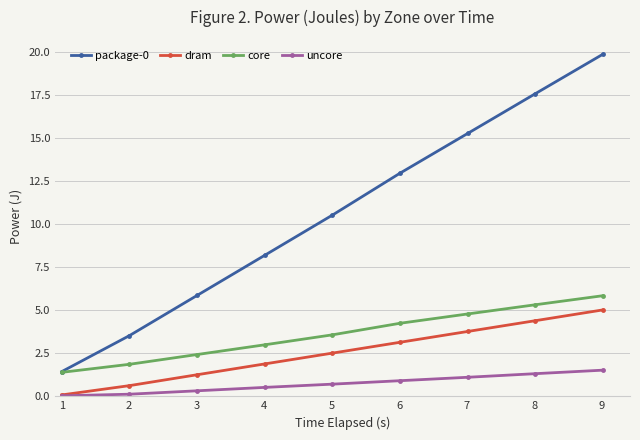

True or false: dram has more than 1 points higher than both neighbors.

False